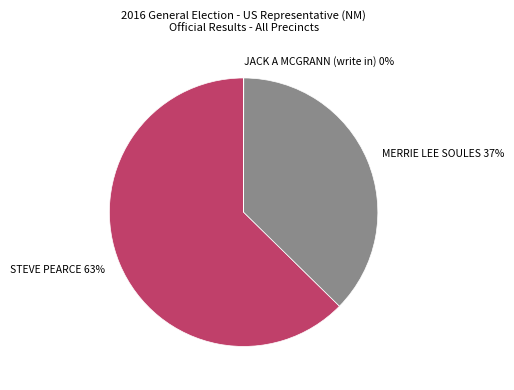

To the nearest percent, what is the average slice percentage?

33%